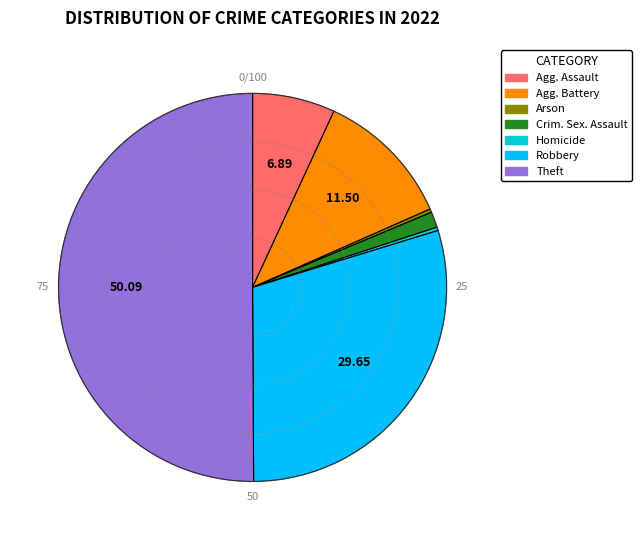

Does any single category account for the majority?

Yes